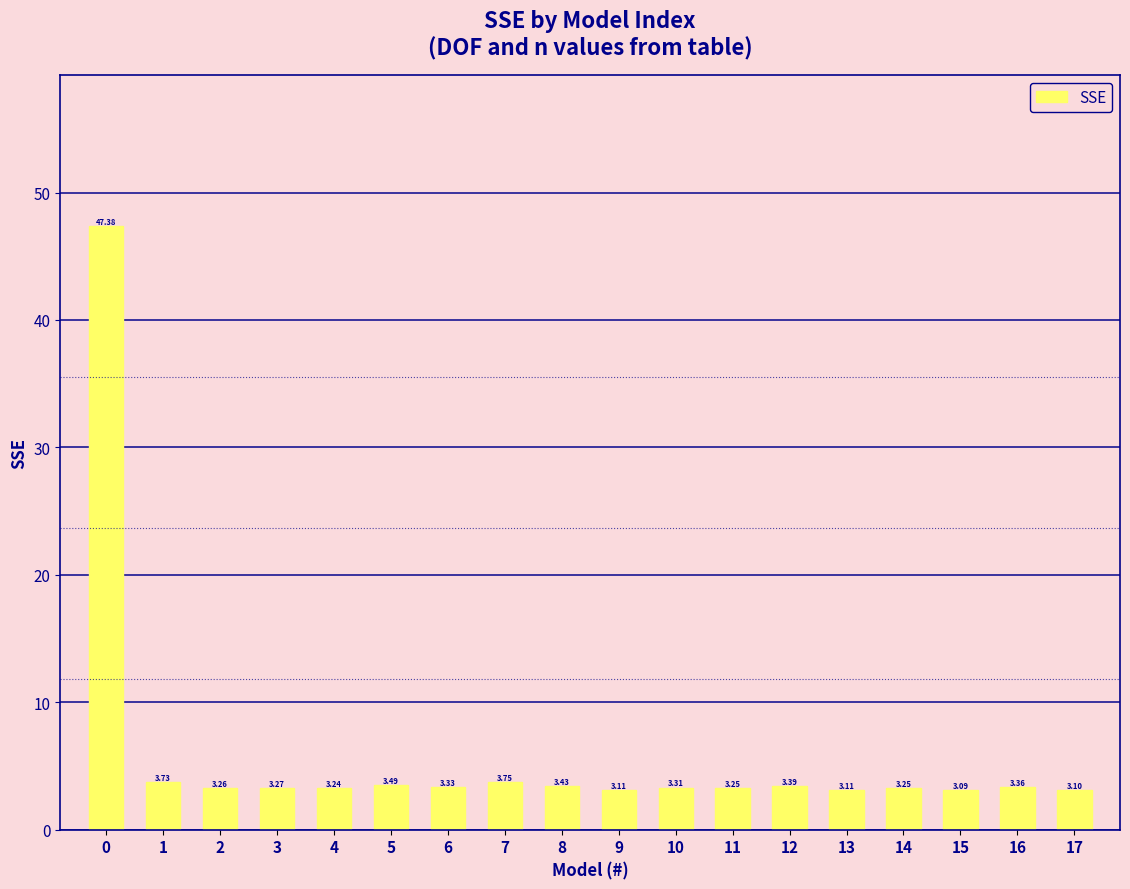

What is the smallest value displayed?

3.1